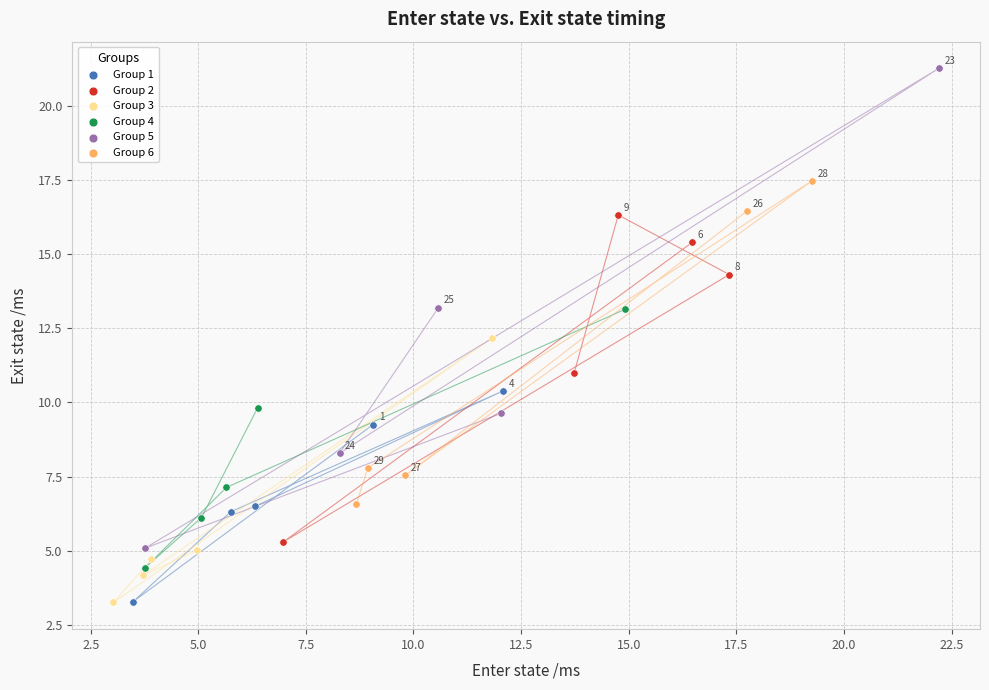

Which series has the largest Y range (max minus min)?

Group 5